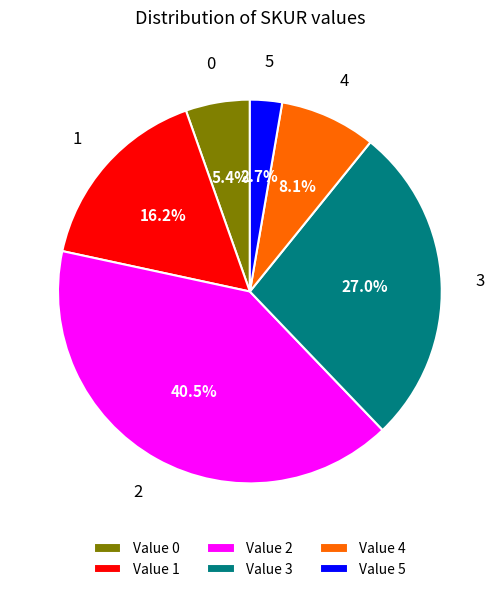

Do Value 5 and Value 1 together represent more than half of the pie?

No